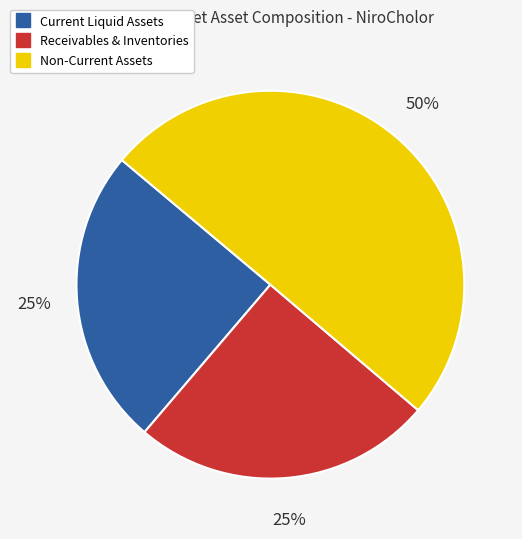

To the nearest percent, what is the average slice percentage?

33%